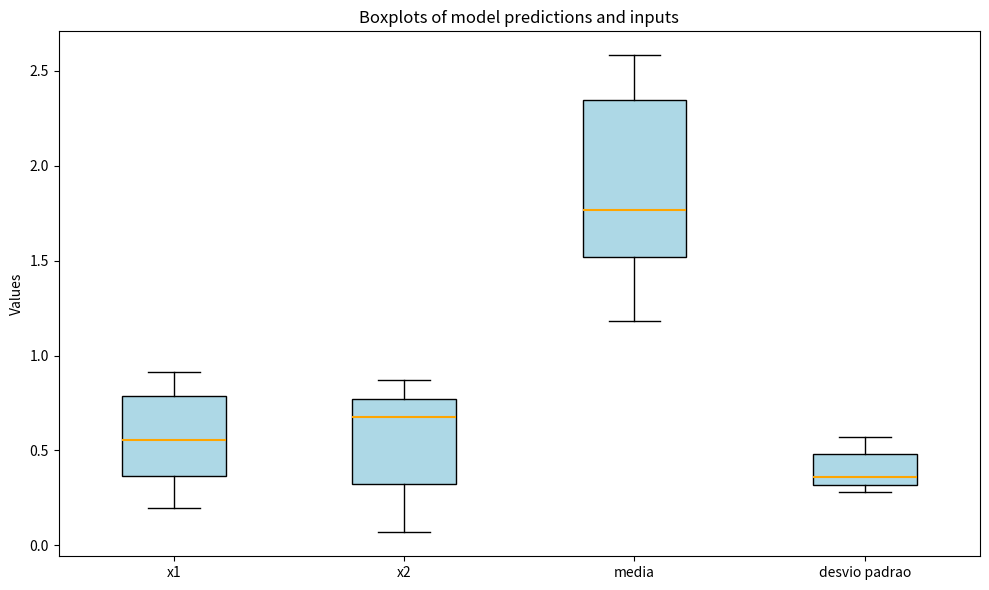

Which box's median line is the lowest?

desvio padrao